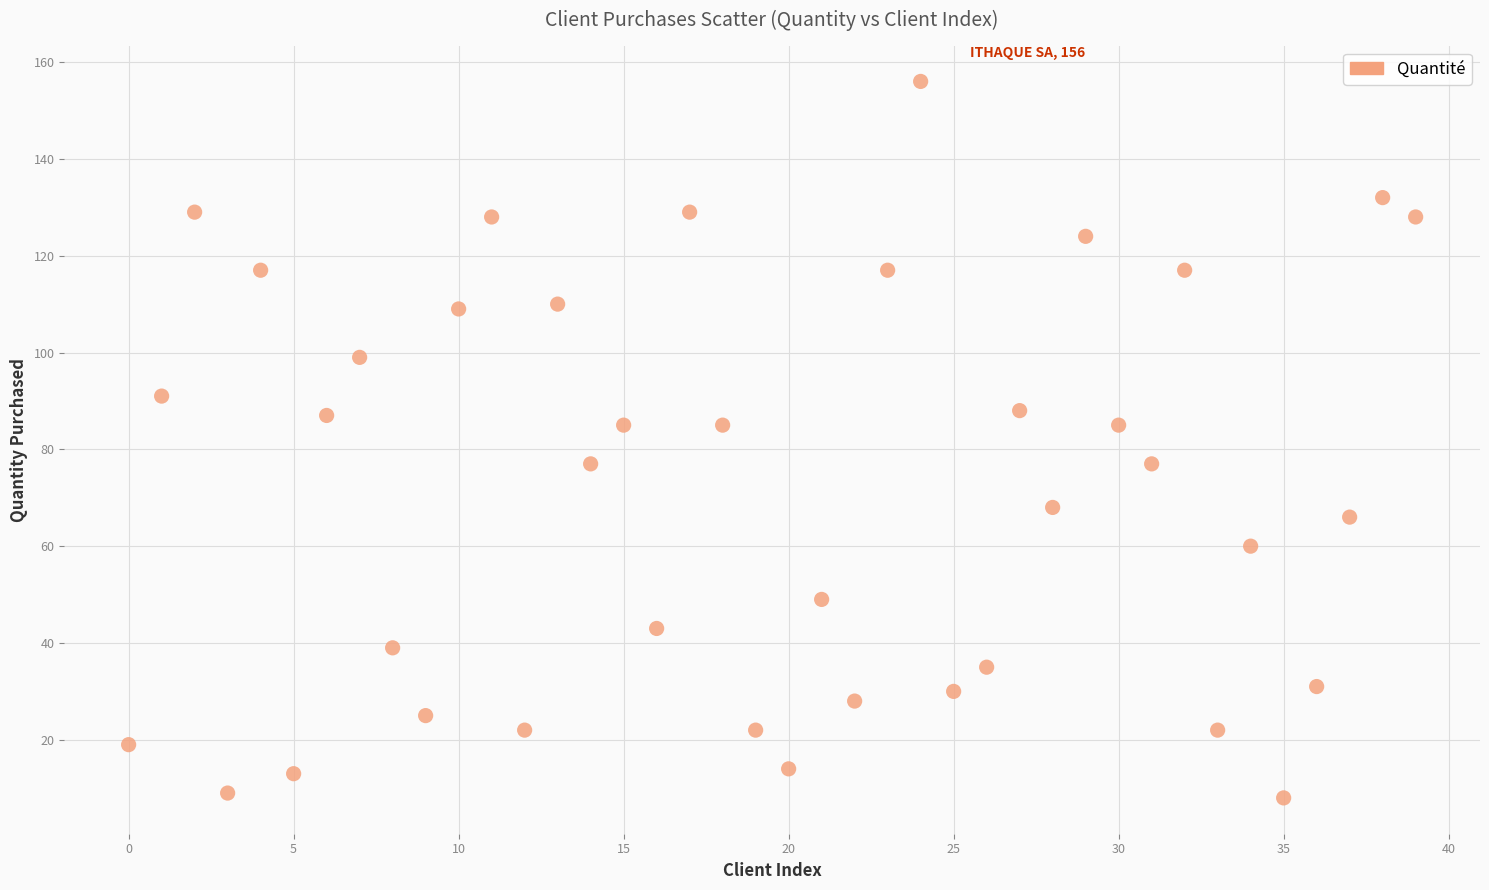

What is the range of Y values (max minus min)?

148